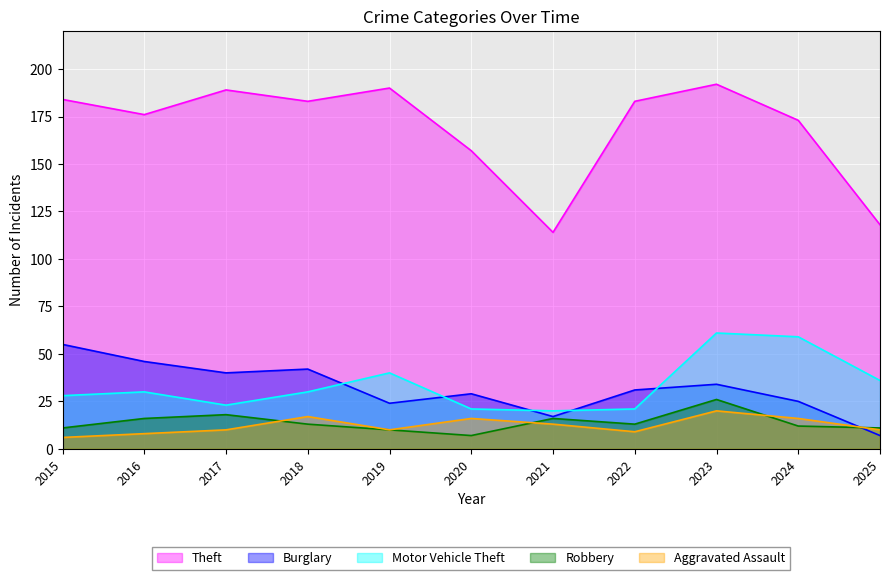

Reading left to right, list all the values displayed in this chart.

Theft: 2015=184	2016=176	2017=189	2018=183	2019=190	2020=157	2021=114	2022=183	2023=192	2024=173	2025=118
Burglary: 2015=55	2016=46	2017=40	2018=42	2019=24	2020=29	2021=17	2022=31	2023=34	2024=25	2025=7
Motor Vehicle Theft: 2015=28	2016=30	2017=23	2018=30	2019=40	2020=21	2021=20	2022=21	2023=61	2024=59	2025=36
Robbery: 2015=11	2016=16	2017=18	2018=13	2019=10	2020=7	2021=16	2022=13	2023=26	2024=12	2025=11
Aggravated Assault: 2015=6	2016=8	2017=10	2018=17	2019=10	2020=16	2021=13	2022=9	2023=20	2024=16	2025=10